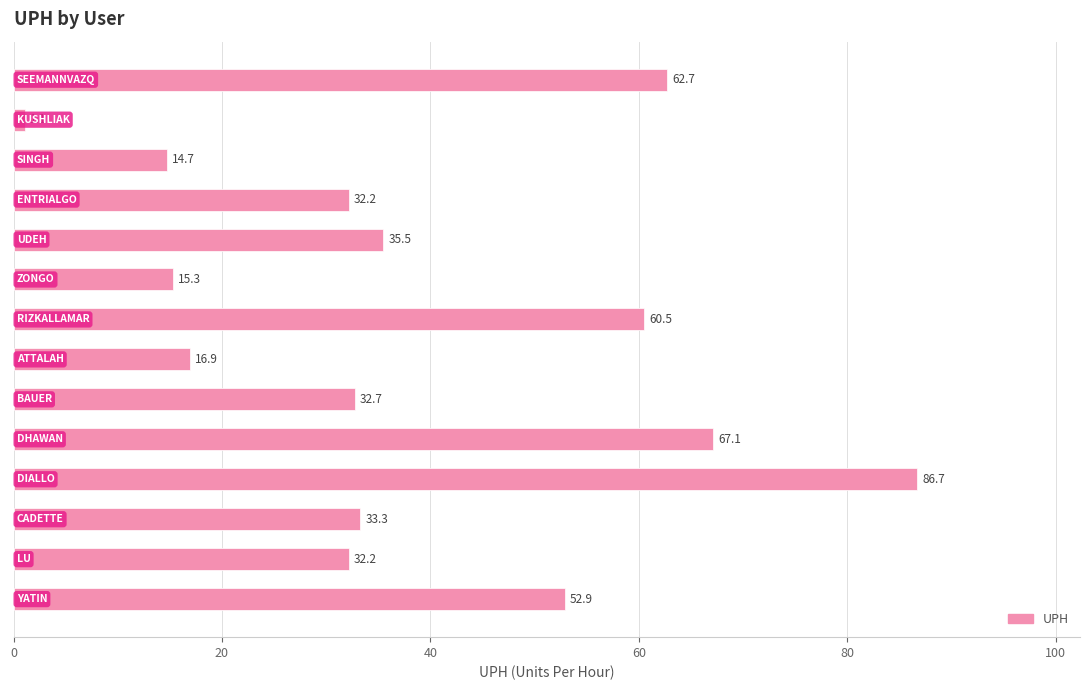

How many data points are above 33?

7